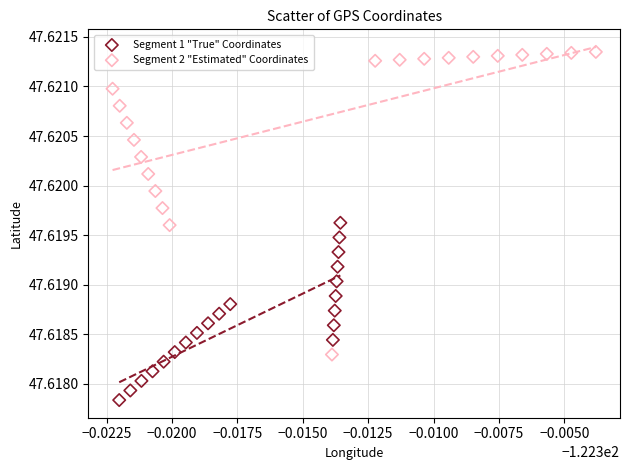

Which series has the widest spread of Y values?

Segment 2 "Estimated" Coordinates